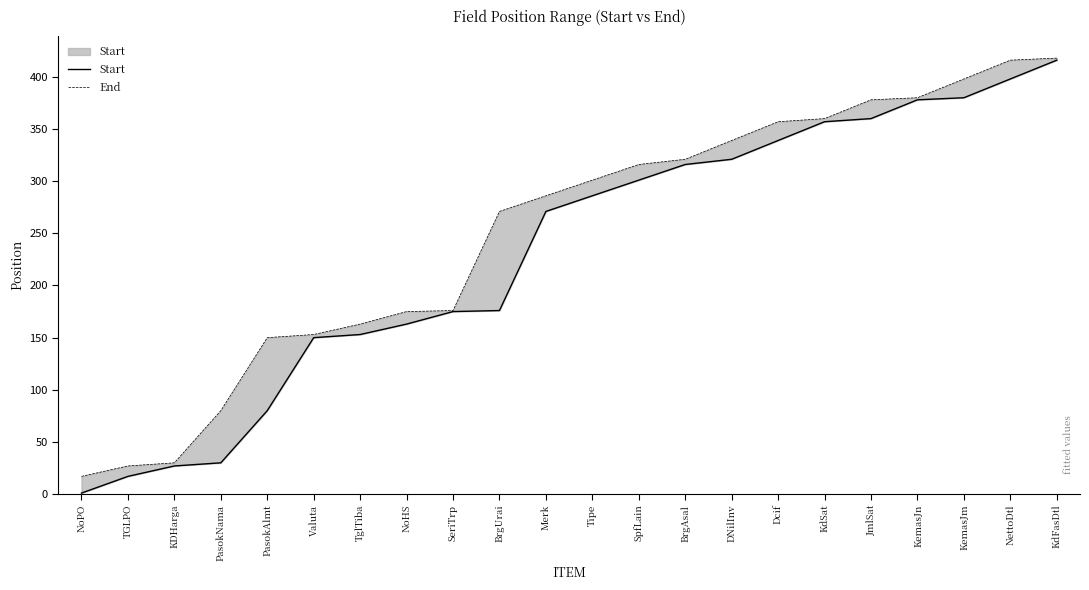

At how many categories does at least one series exceed 214?

13